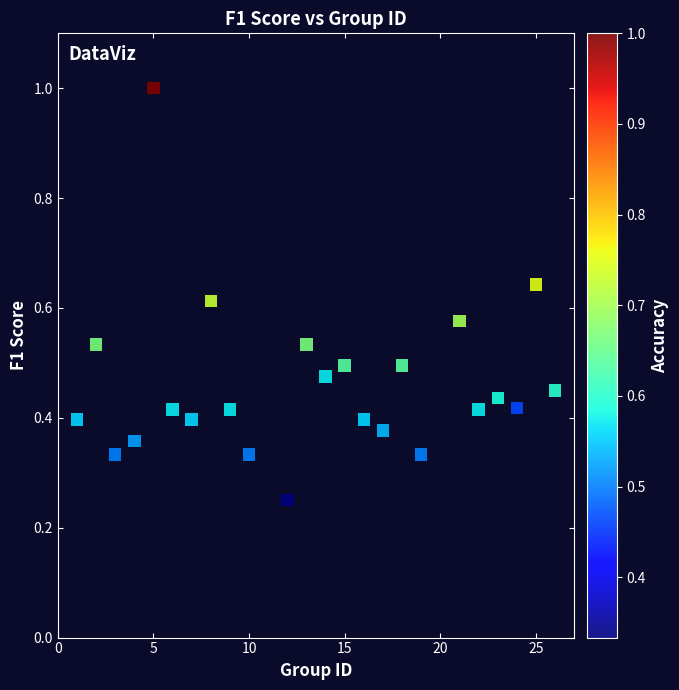

What is the range of X values (max minus min)?

25.0